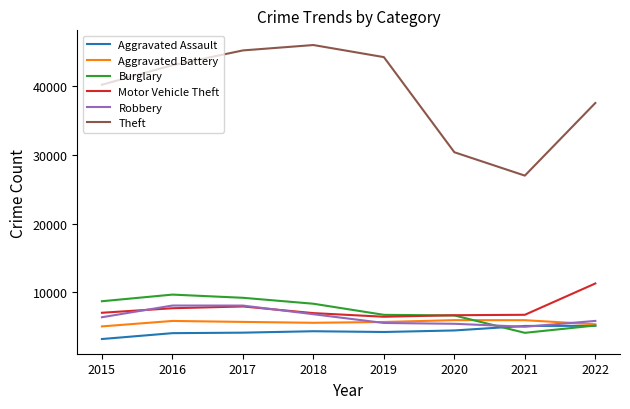

What is the average value of the Aggravated Assault series?

4355